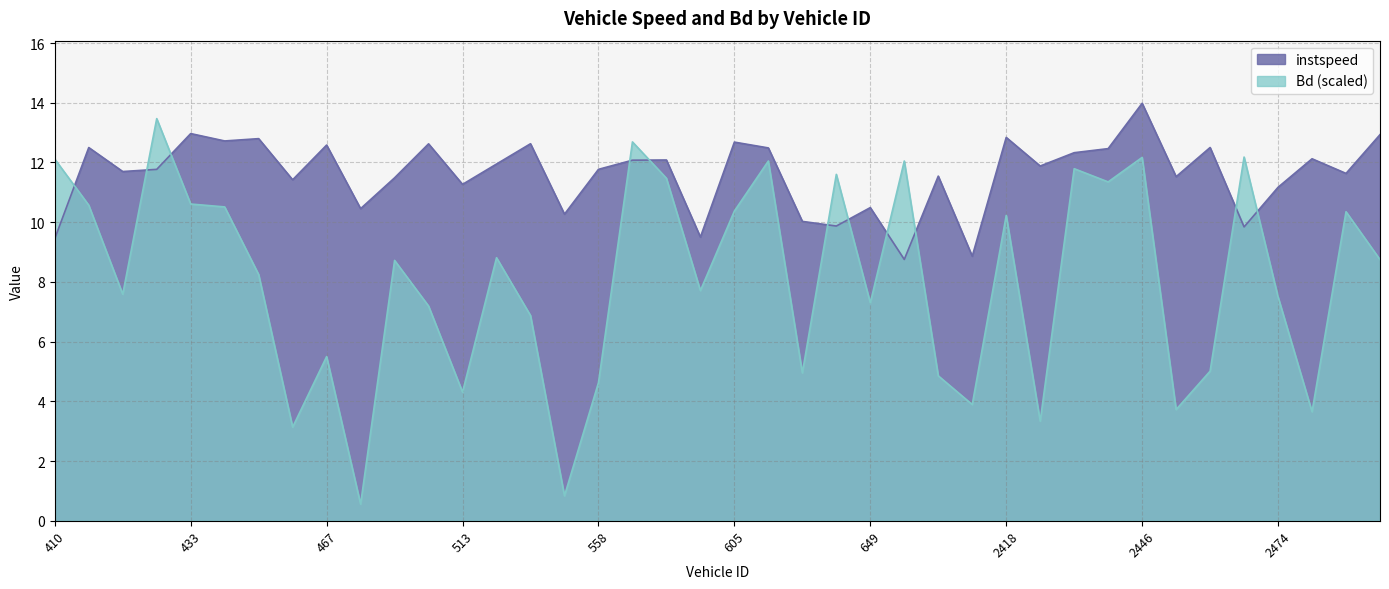

What is the value of the Bd point at the 29th from the left?

10.2